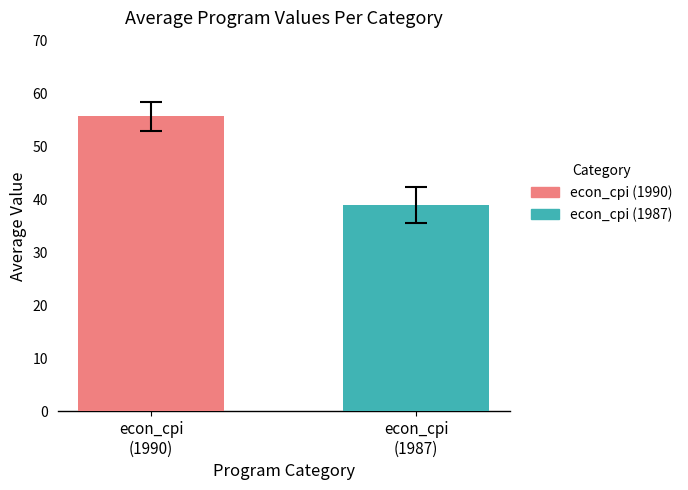

What is the maximum value for econ_cpi (1990)?

55.7